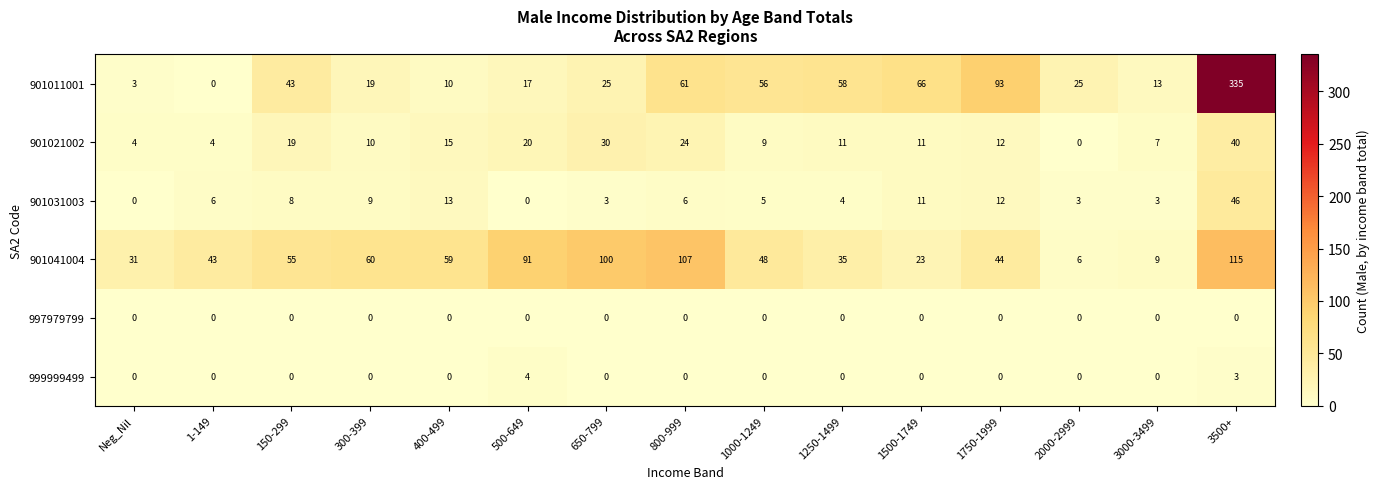

What is the difference between the highest and lowest values at 3500+?

335